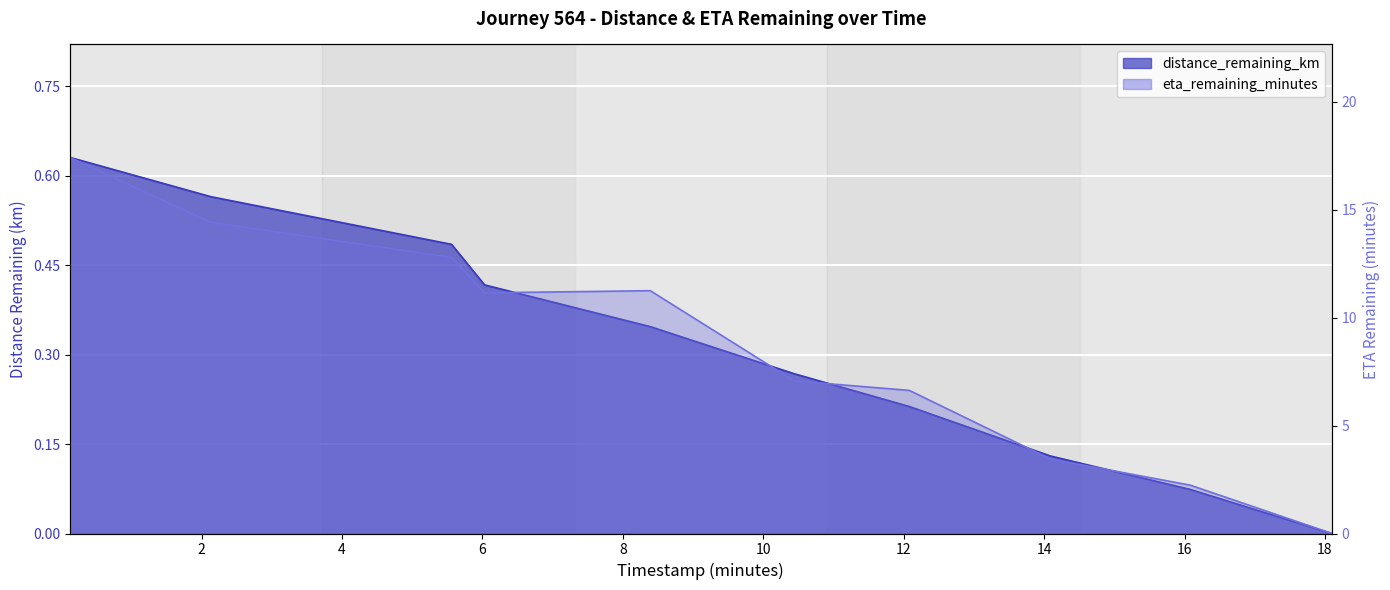

Is the value of eta_remaining_minutes at 10.44 greater than the value of distance_remaining_km at 14.09?

Yes